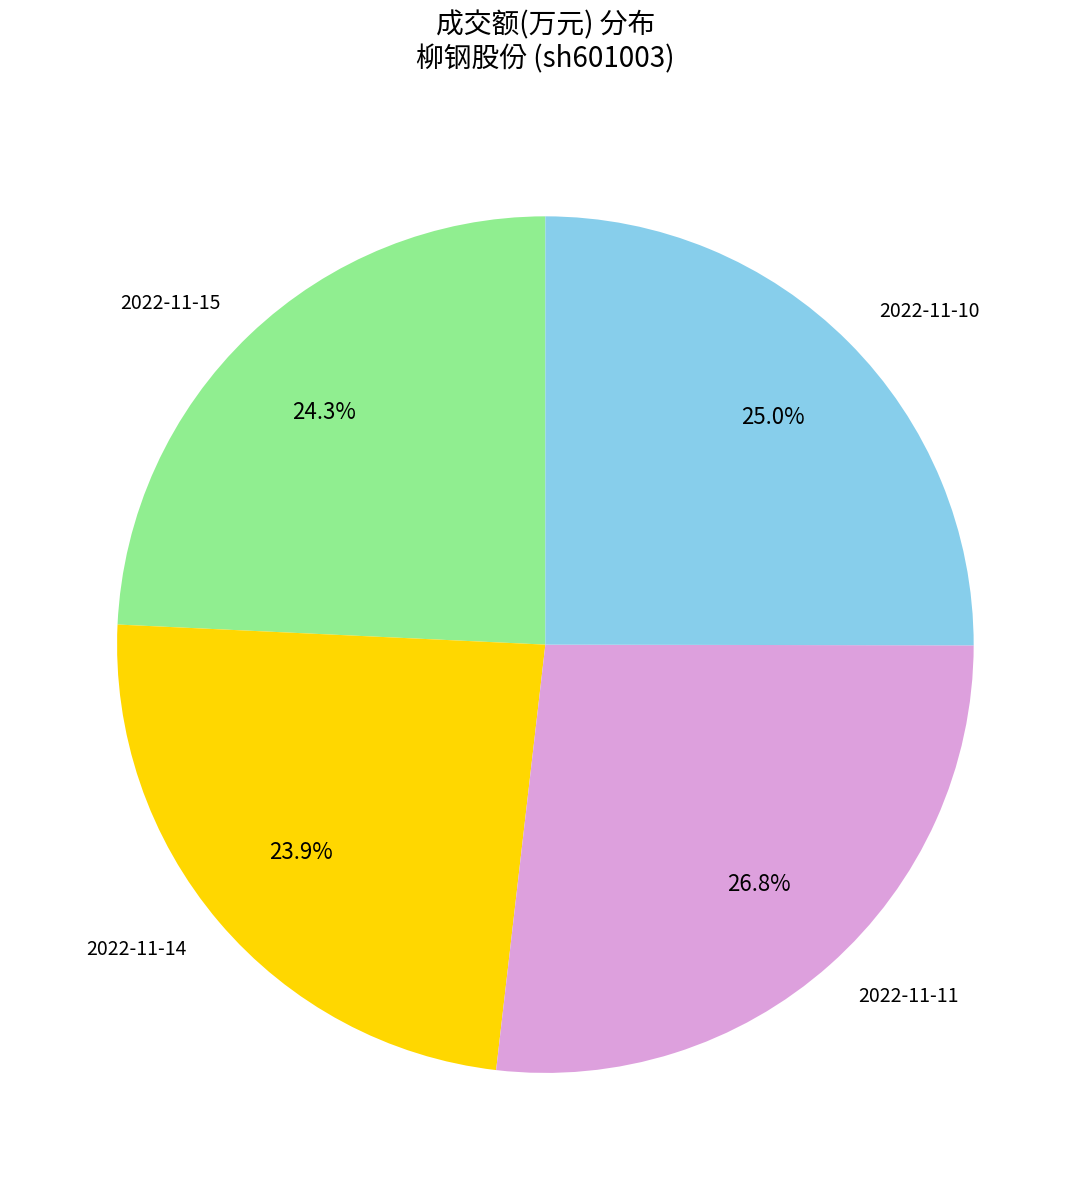

What is the total percentage of 2022-11-15 and 2022-11-10?

49.3%